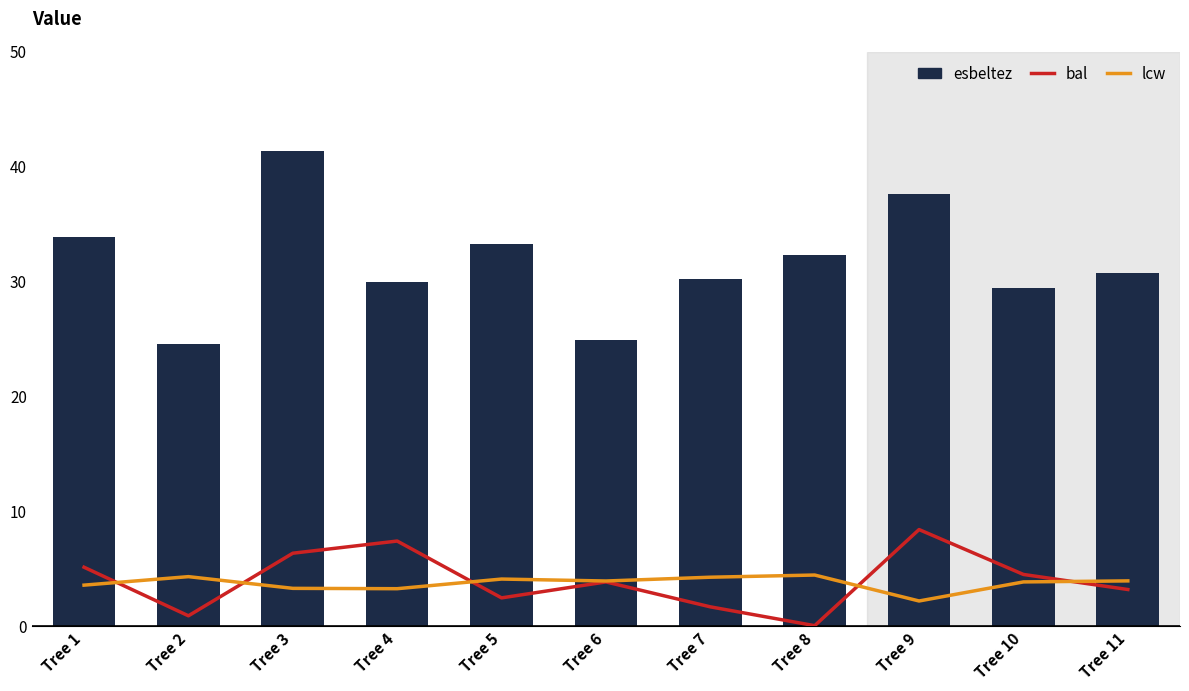

Reading left to right, extract all data points from this chart.

bal: 5.1	0.9	6.3	7.4	2.4	3.8	1.6	0.0	8.4	4.5	3.1
lcw: 3.5	4.3	3.2	3.2	4.1	3.9	4.2	4.4	2.1	3.8	3.9
esbeltez: 33.9	24.5	41.4	29.9	33.2	24.9	30.2	32.3	37.6	29.4	30.7